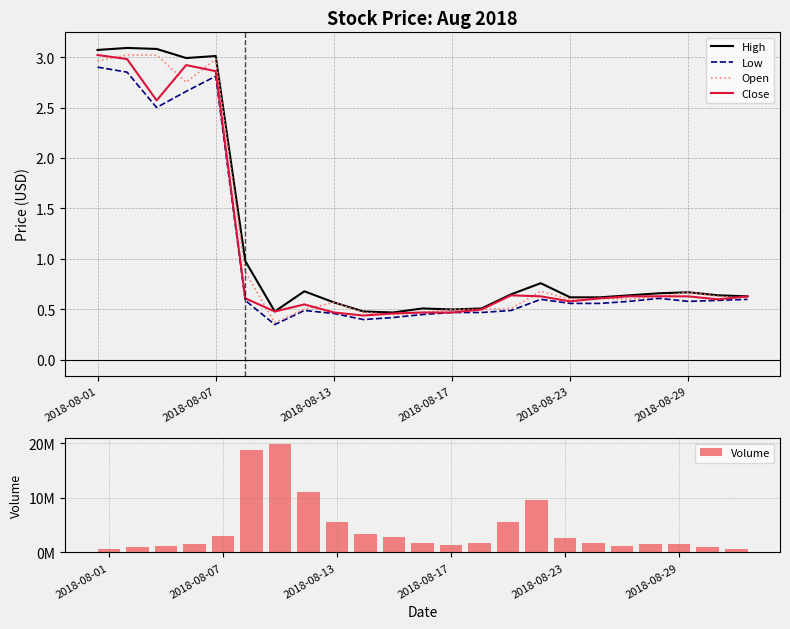

Is the value of High at 2018-08-17 greater than the value of Low at 2018-08-13?

Yes